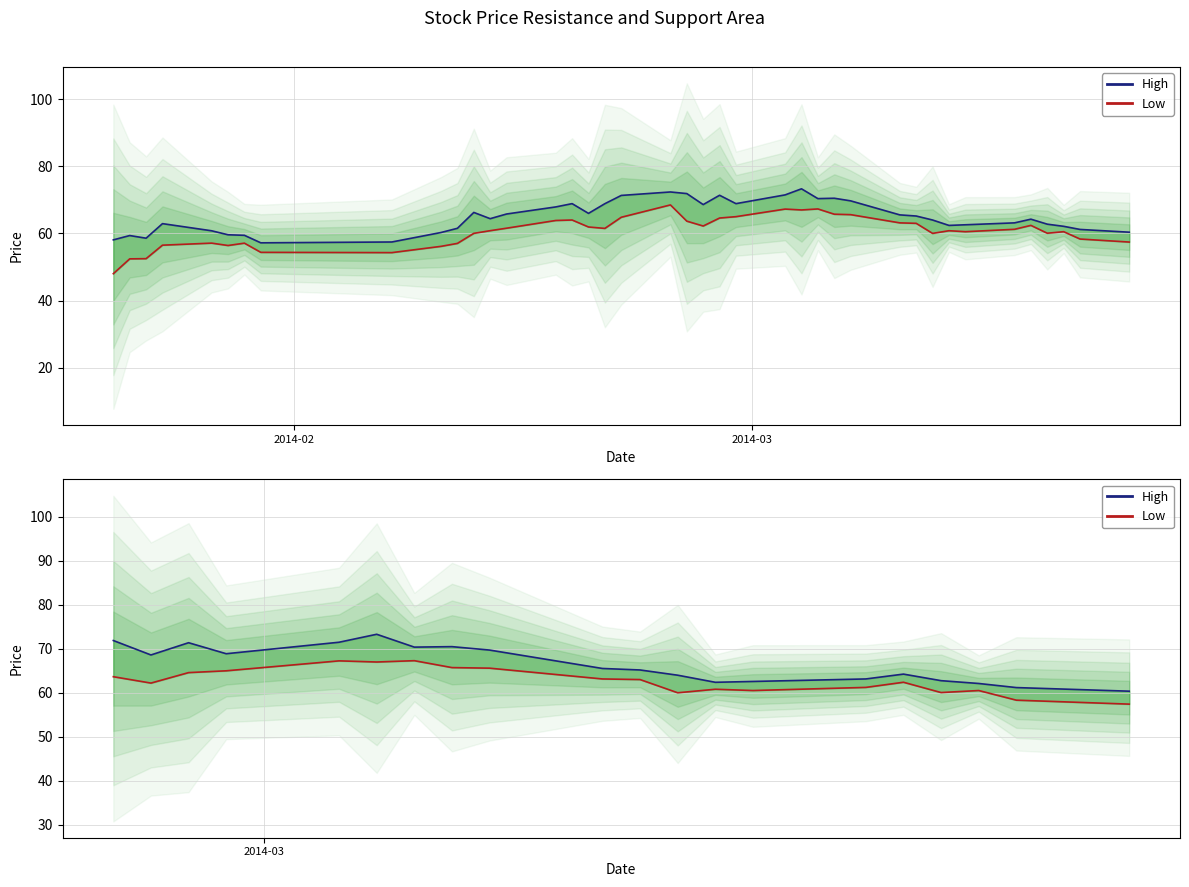

What is the difference between the maximum and minimum values in the Low series?

9.9